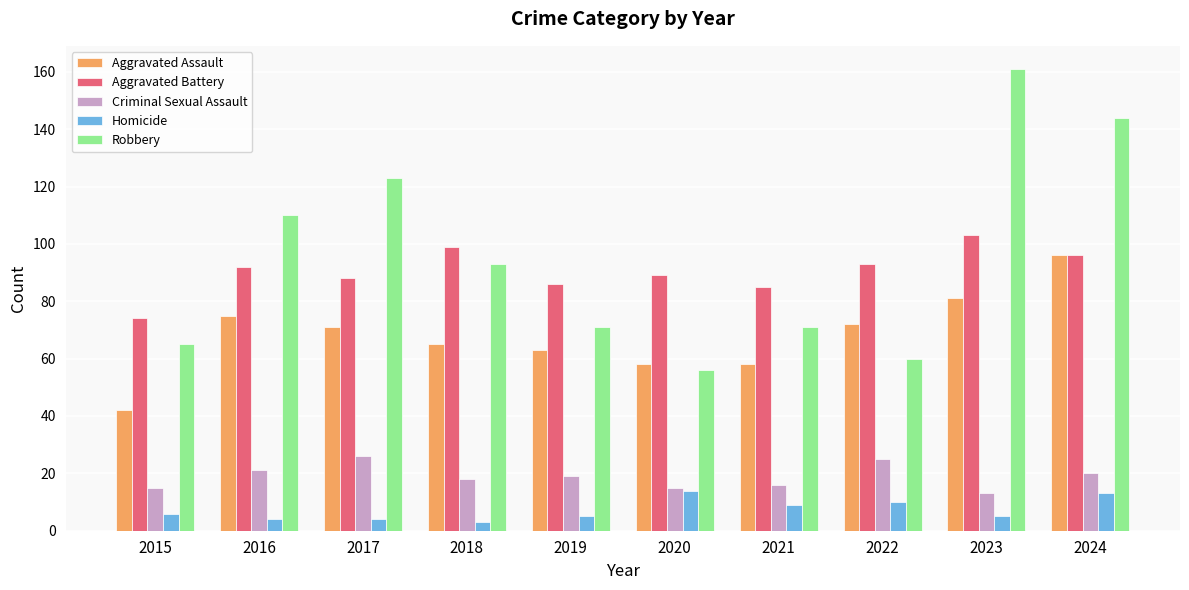

The value of Criminal Sexual Assault at 2024 is 20. True or false?

True